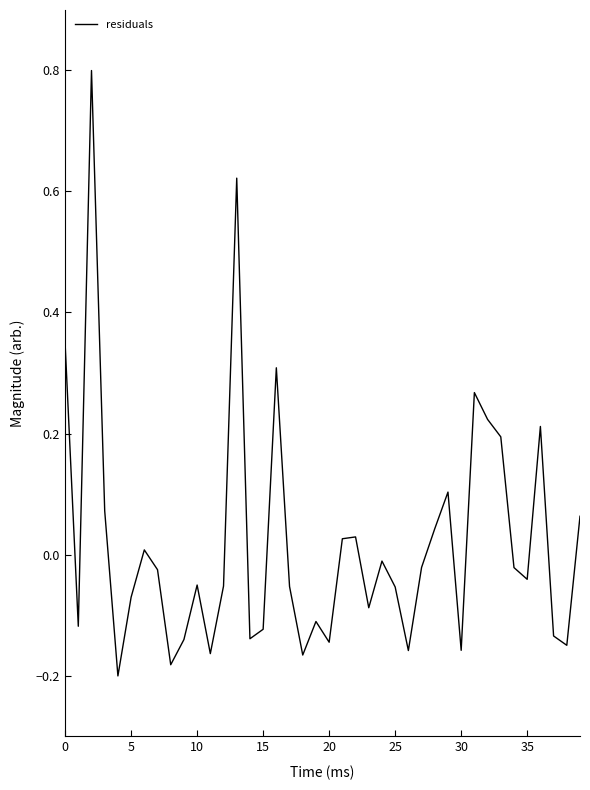

Does the chart display data point markers on the line(s)?

No